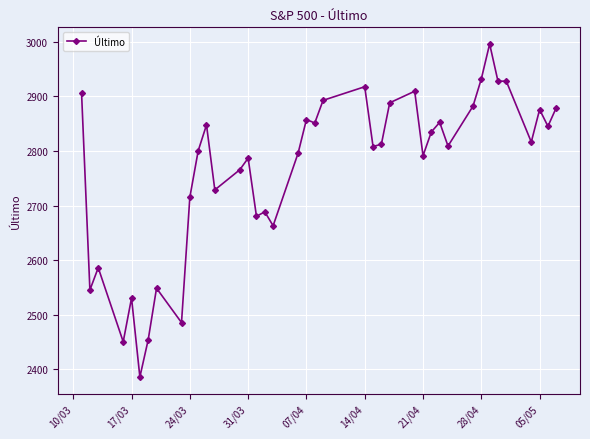

What is the value of the 19th point from the left?

2796.0